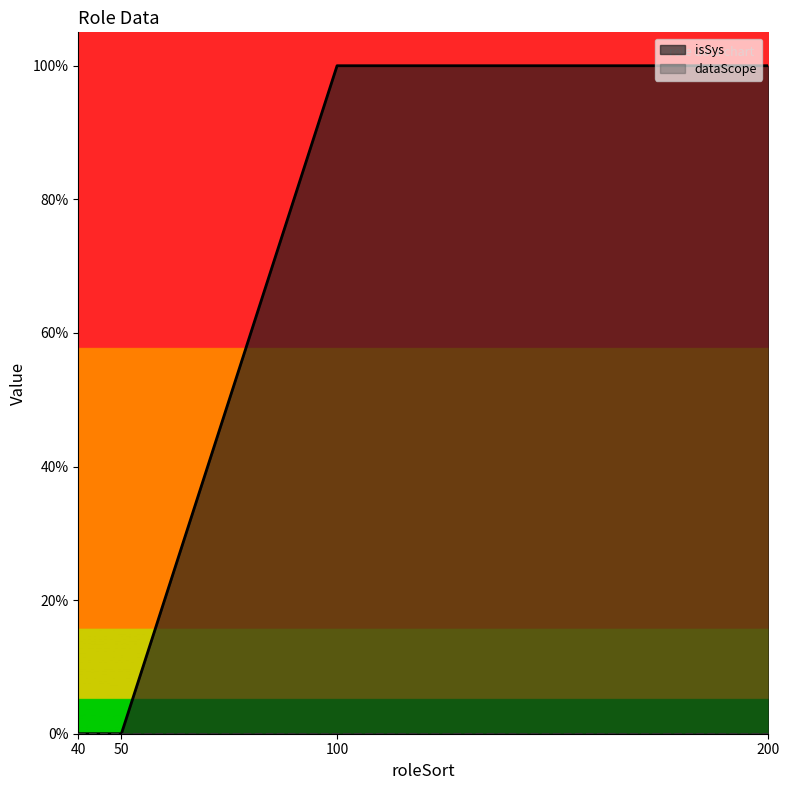

True or false: the data shows 0 at 40.

False